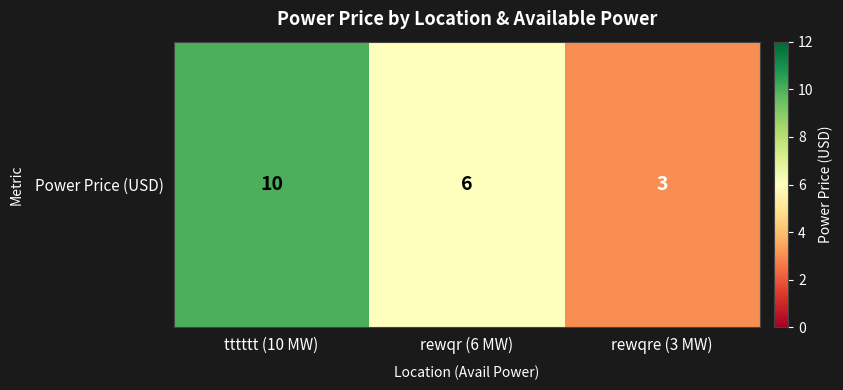

Which category has the lowest value across all series?

rewqre (3 MW)